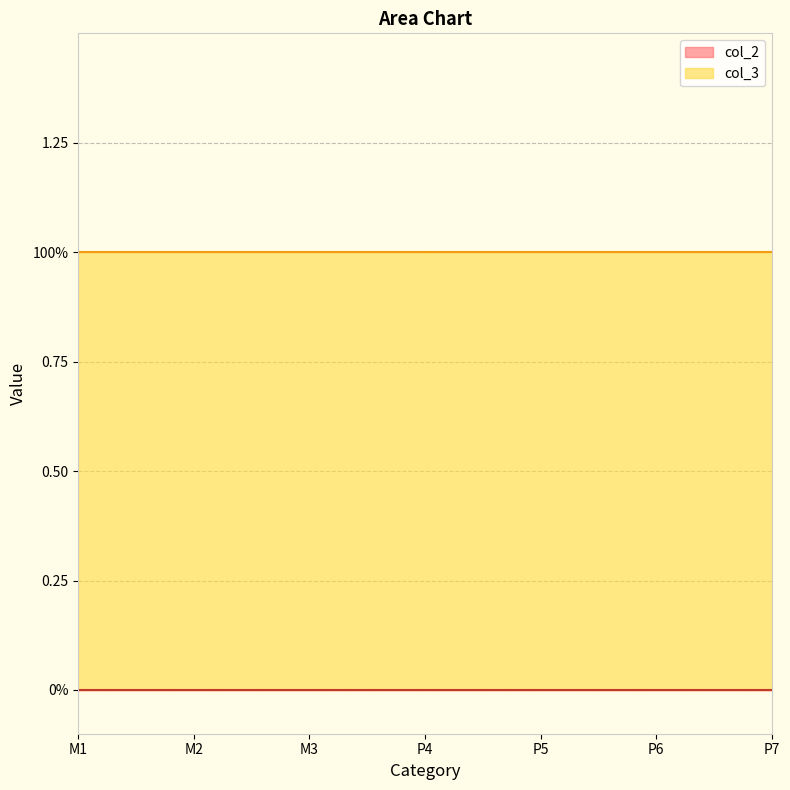

What is the label of the 4th point from the right?

P4